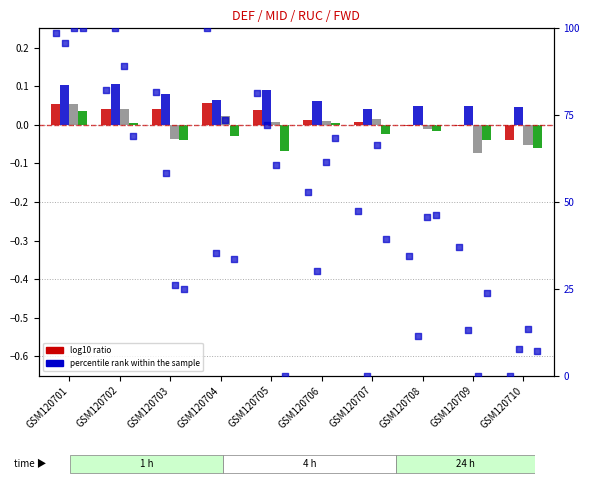

At which category is the sum across all series the highest?

GSM120701